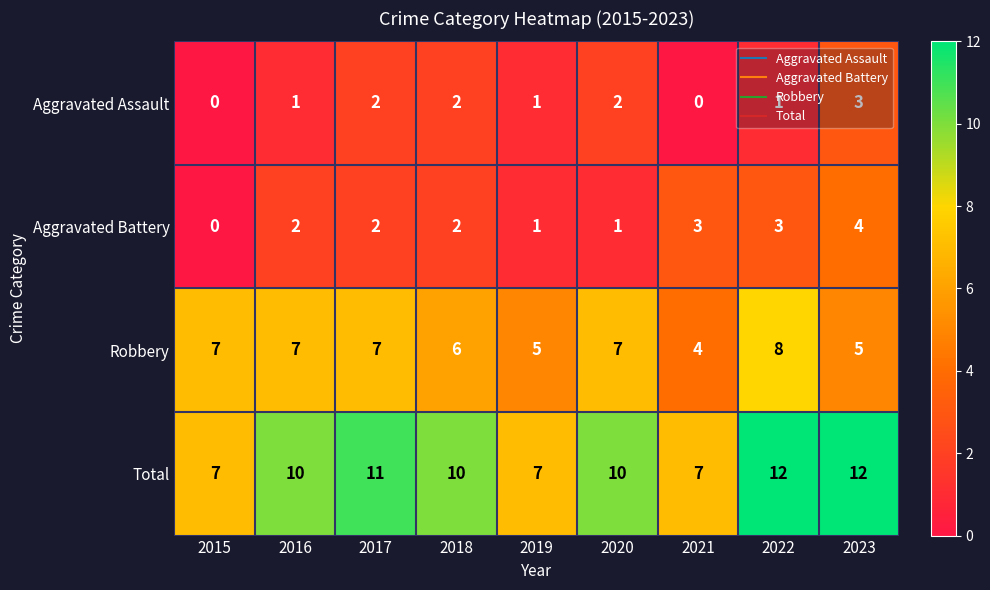

At how many categories does at least one series exceed 9?

6